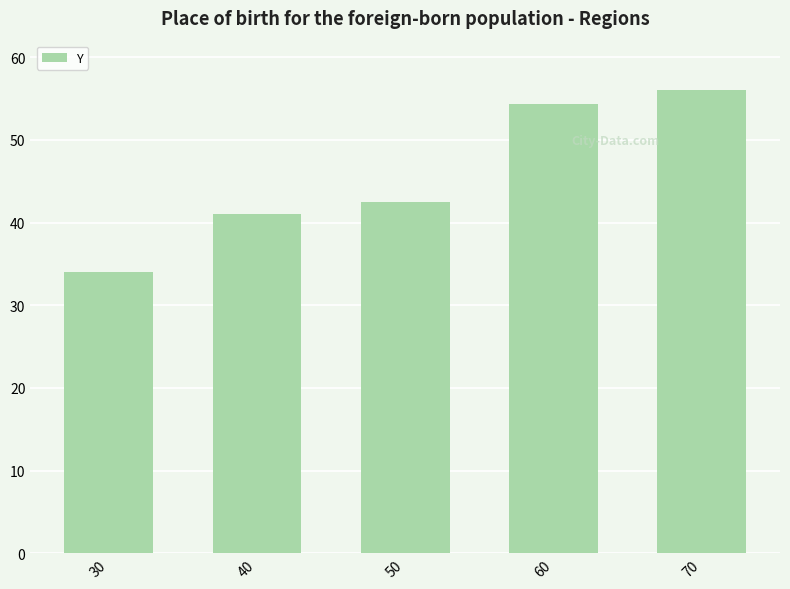

What is the difference between the maximum and minimum values?

22000